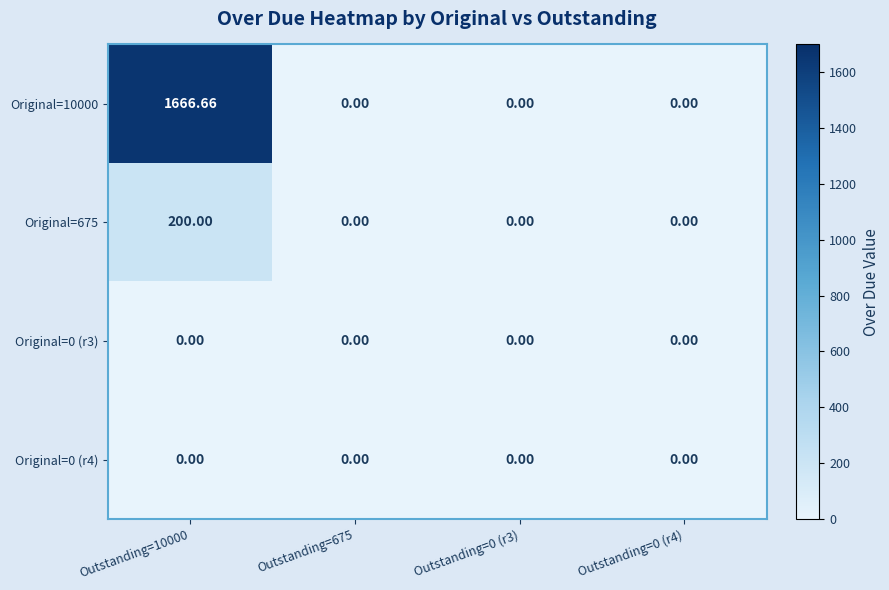

How many data points does each series have?

4